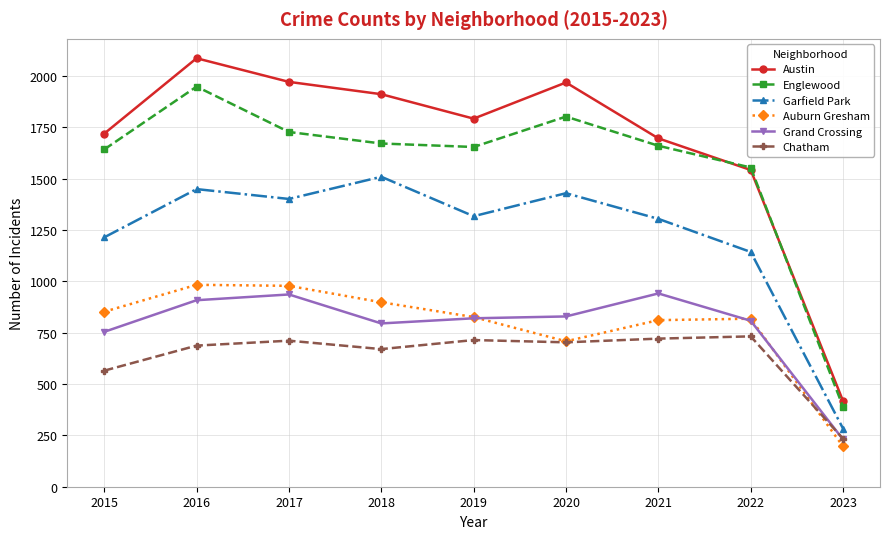

Is it true that Grand Crossing equals 1012 at 2015?

False